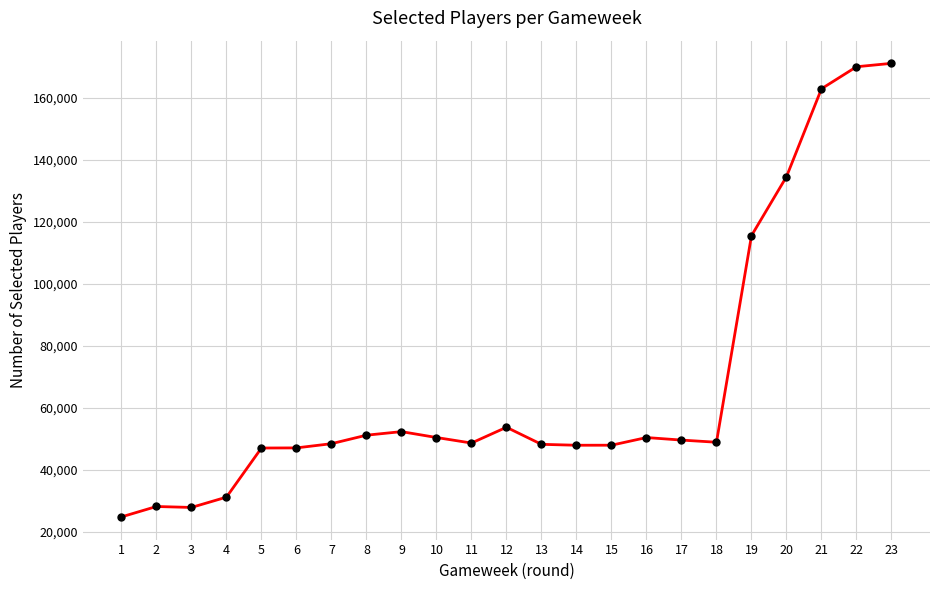

What is the ratio of the value at 21 to the value at 1?

6.6